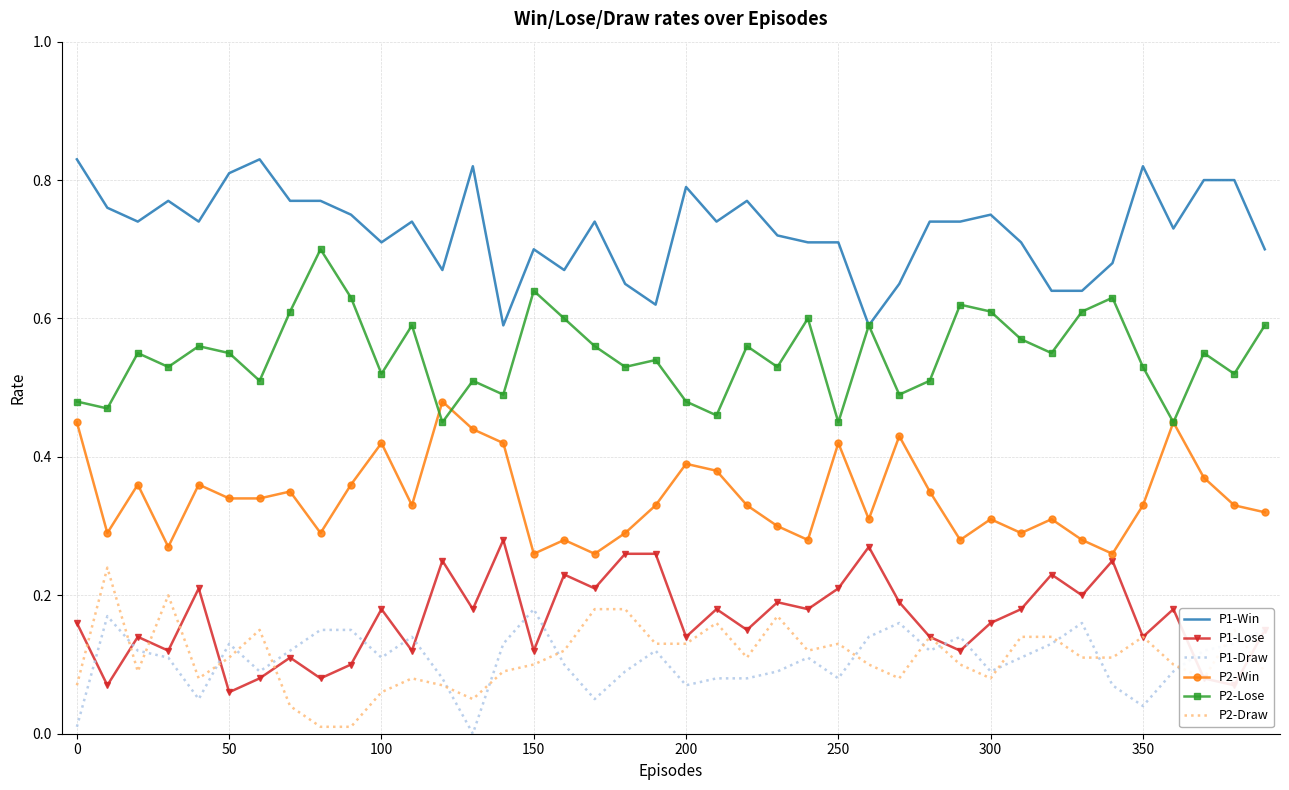

True or false: P2-Lose and P1-Lose intersect in this chart.

False